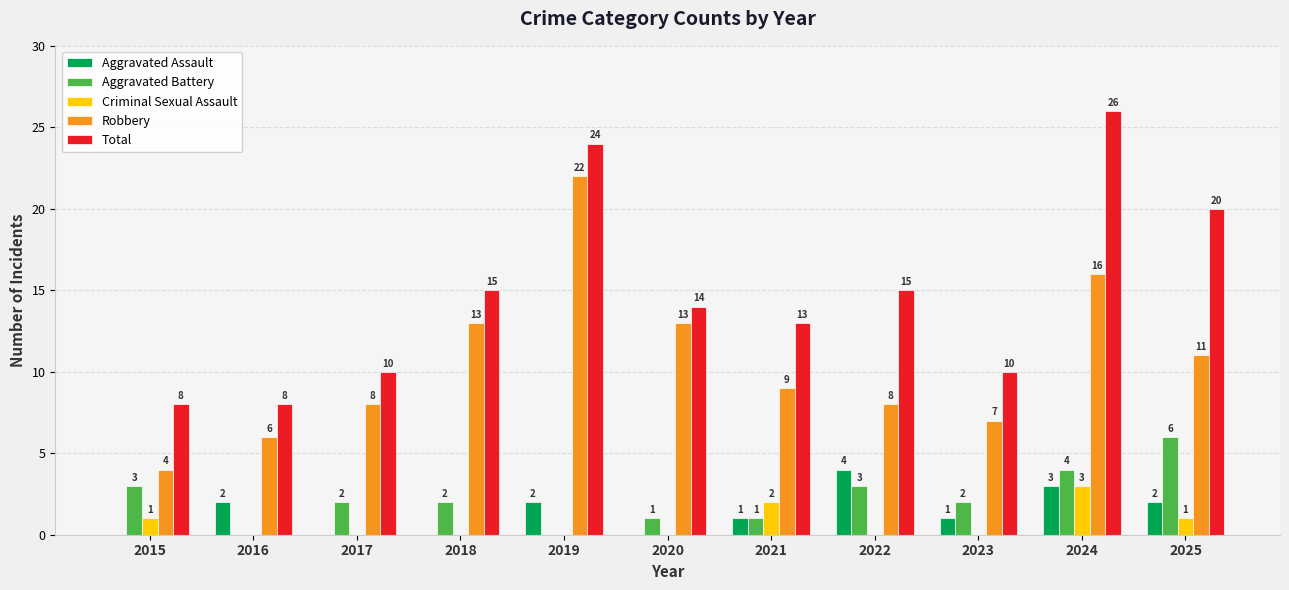

Reading left to right, list all the values displayed in this chart.

Aggravated Assault: 2015=0	2016=2	2017=0	2018=0	2019=2	2020=0	2021=1	2022=4	2023=1	2024=3	2025=2
Aggravated Battery: 2015=3	2016=0	2017=2	2018=2	2019=0	2020=1	2021=1	2022=3	2023=2	2024=4	2025=6
Criminal Sexual Assault: 2015=1	2016=0	2017=0	2018=0	2019=0	2020=0	2021=2	2022=0	2023=0	2024=3	2025=1
Robbery: 2015=4	2016=6	2017=8	2018=13	2019=22	2020=13	2021=9	2022=8	2023=7	2024=16	2025=11
Total: 2015=8	2016=8	2017=10	2018=15	2019=24	2020=14	2021=13	2022=15	2023=10	2024=26	2025=20